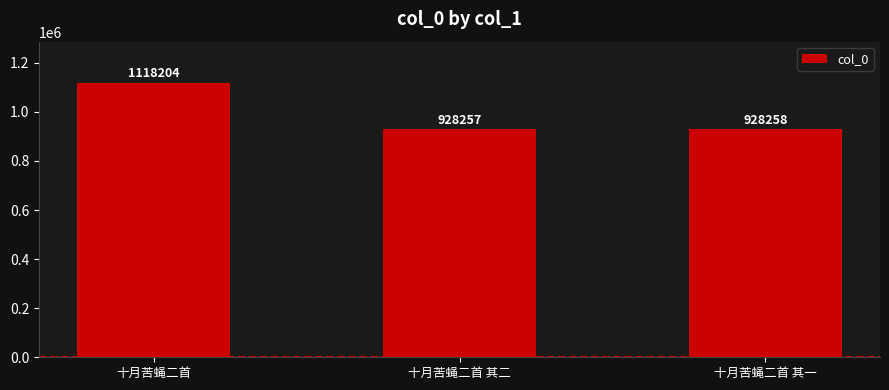

Is it true that the value at 十月苦蝇二首 其一 is 928258?

True